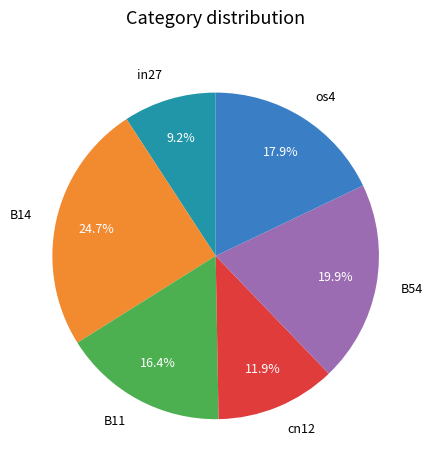

Which slice is the largest?

B14